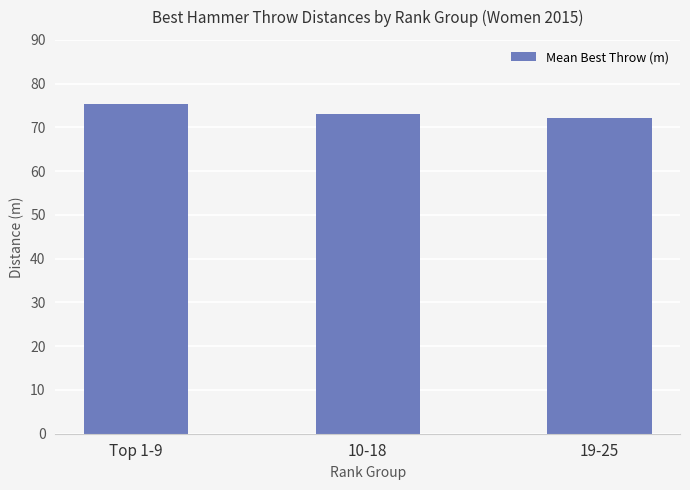

What is the label of the 3rd bar from the left?

19-25